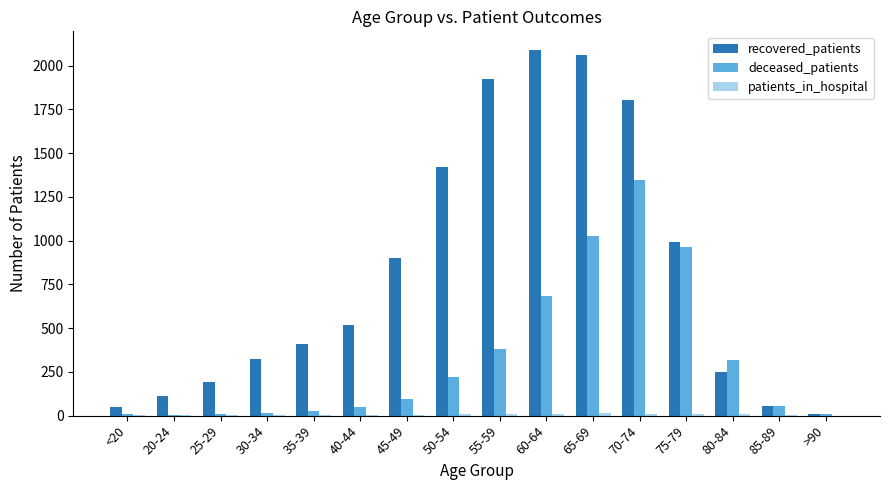

The value of recovered_patients at 50-54 is 1423. True or false?

True